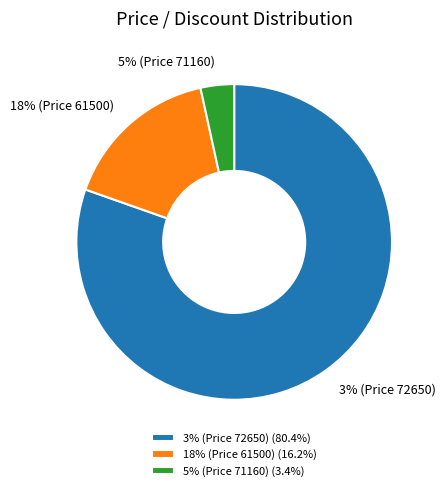

How many slices are in this pie chart?

3